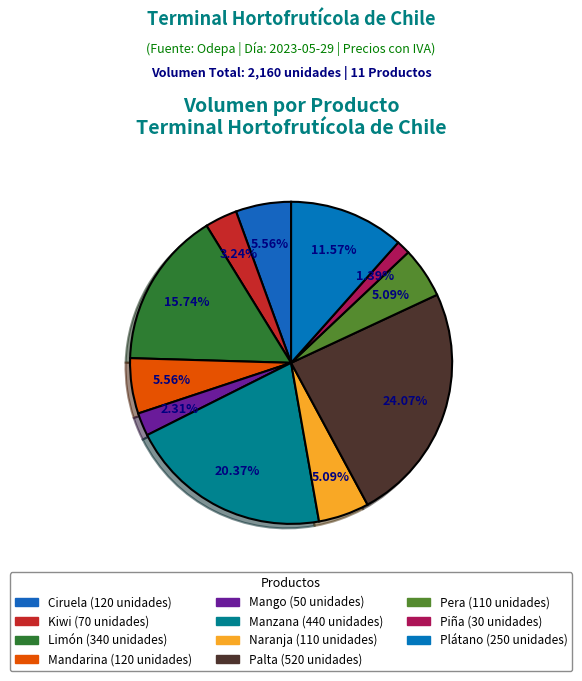

Is the sum of Pera and Limón greater than half?

No